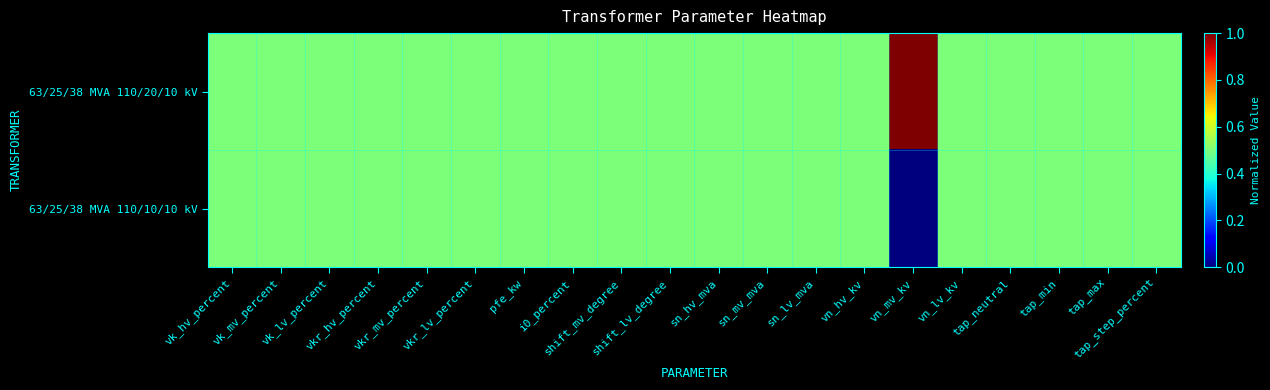

Which series has the largest range (max minus min)?

63/25/38 MVA 110/20/10 kV